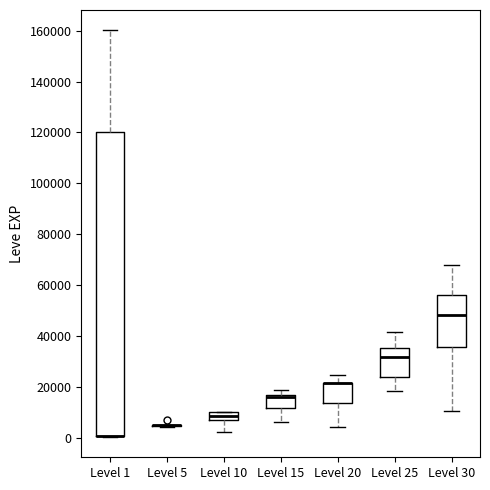

Reading left to right, transcribe this box plot: for each box, give where its median line is, the range the box spans, and where its two whiskers end, as read against the y-axis. The values are not printed on the chart, so give them approximately, as read against the axis.

Level 1: median 0 (drawn on the box's lower edge), box 0 to 120000, whiskers 0 to 160000
Level 5: box collapsed to a line at 6000, whiskers 4000 to 6000
Level 10: median 8000, box 6000 to 10000, whiskers 2000 to 10000
Level 15: median 16000 (just below the box's upper edge), box 12000 to 16000, whiskers 6000 to 18000
Level 20: median 22000 (drawn on the box's upper edge), box 14000 to 22000, whiskers 4000 to 24000
Level 25: median 32000, box 24000 to 36000, whiskers 18000 to 42000
Level 30: median 48000, box 36000 to 56000, whiskers 10000 to 68000